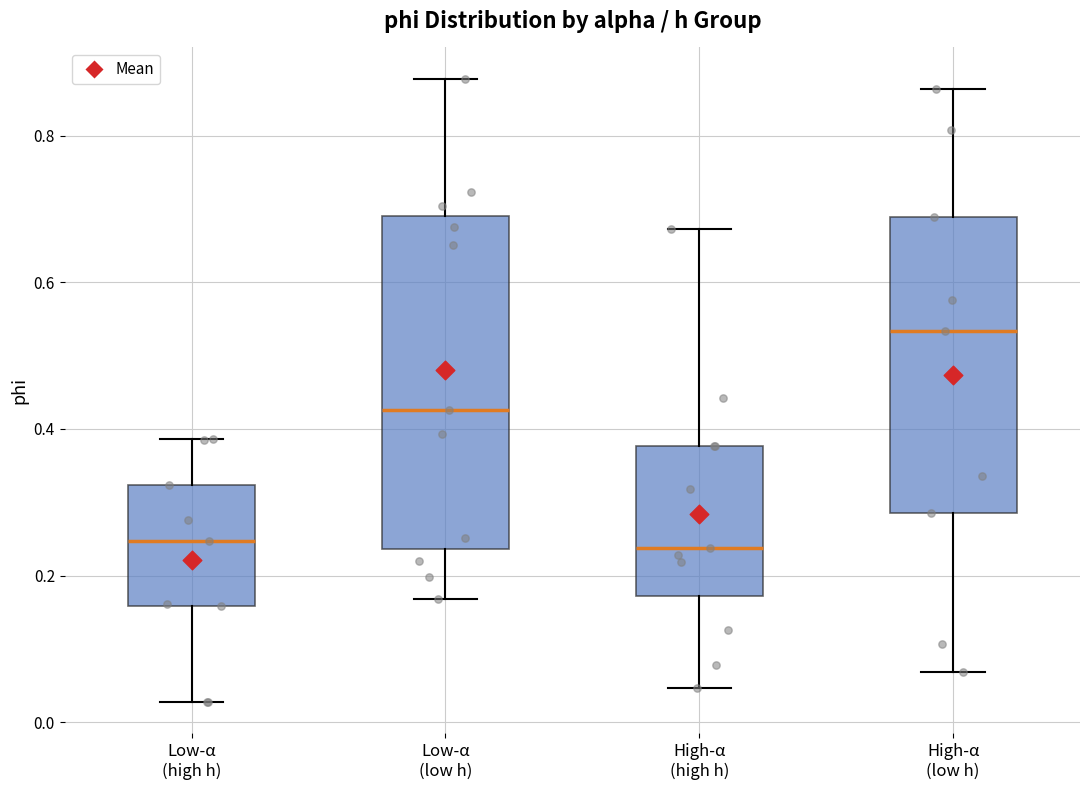

Which box has the highest median line?

High-α (low h)